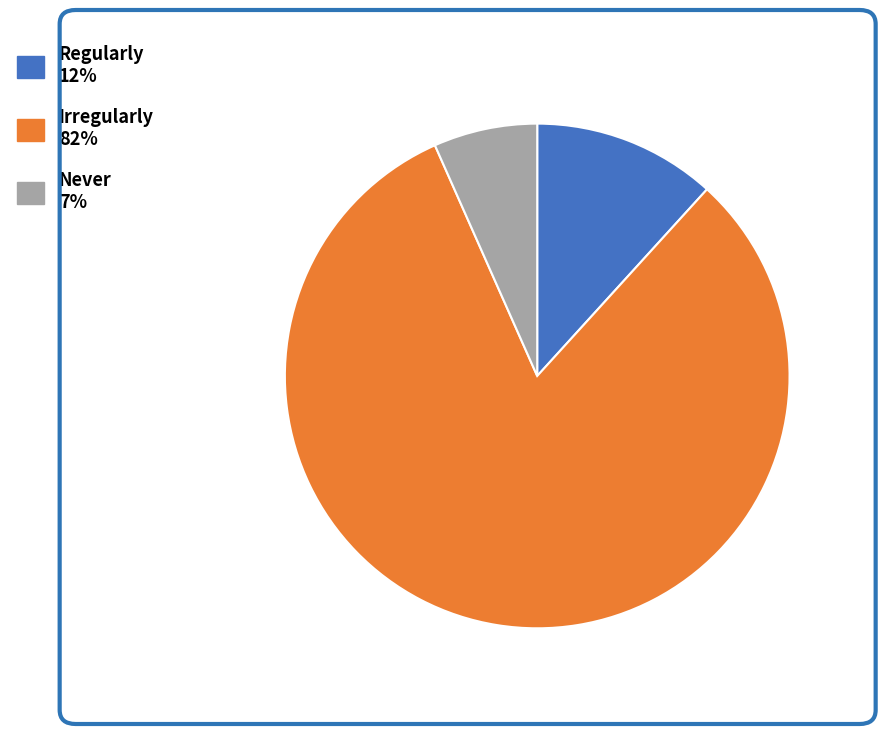

The Regularly slice represents 12% of the pie. True or false?

True